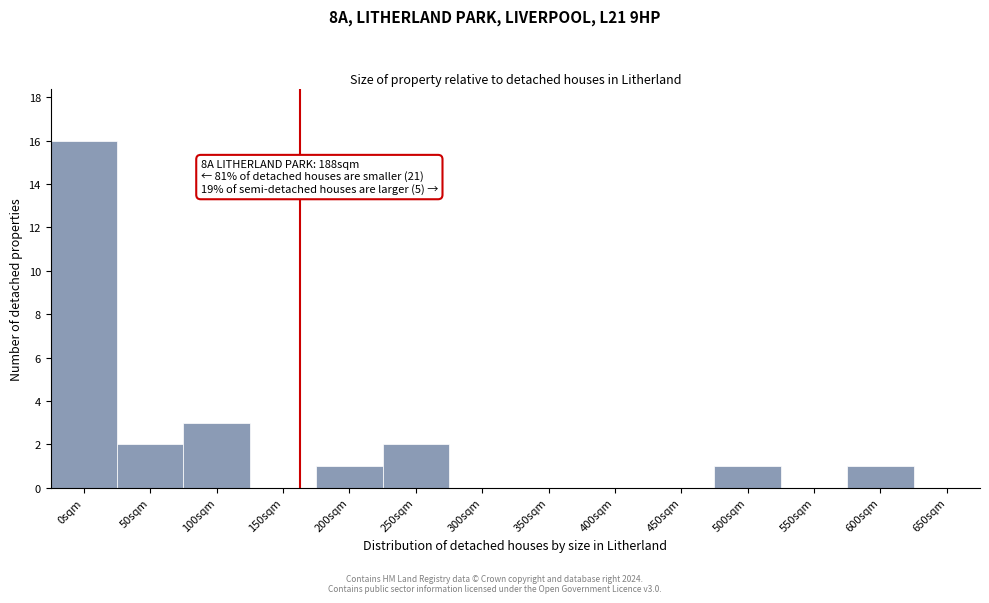

Reading right to left, extract all data points from this chart.

650sqm=0	600sqm=1	550sqm=0	500sqm=1	450sqm=0	400sqm=0	350sqm=0	300sqm=0	250sqm=2	200sqm=1	150sqm=0	100sqm=3	50sqm=2	0sqm=16